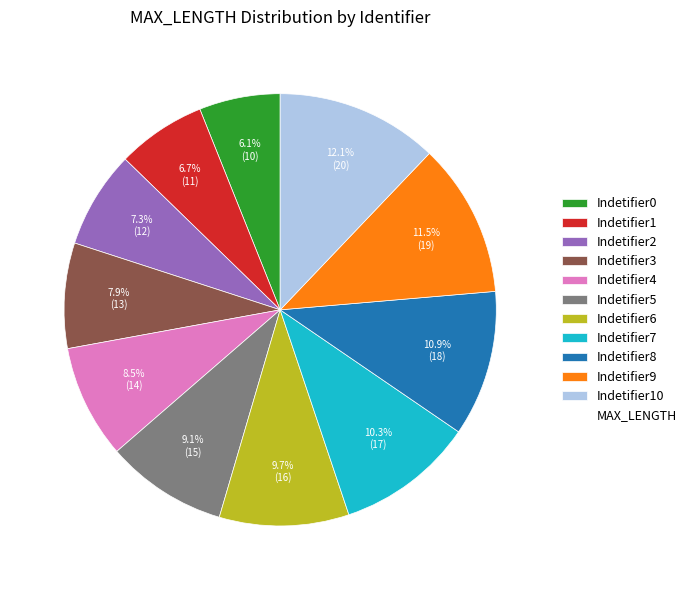

Does any single category account for the majority?

No